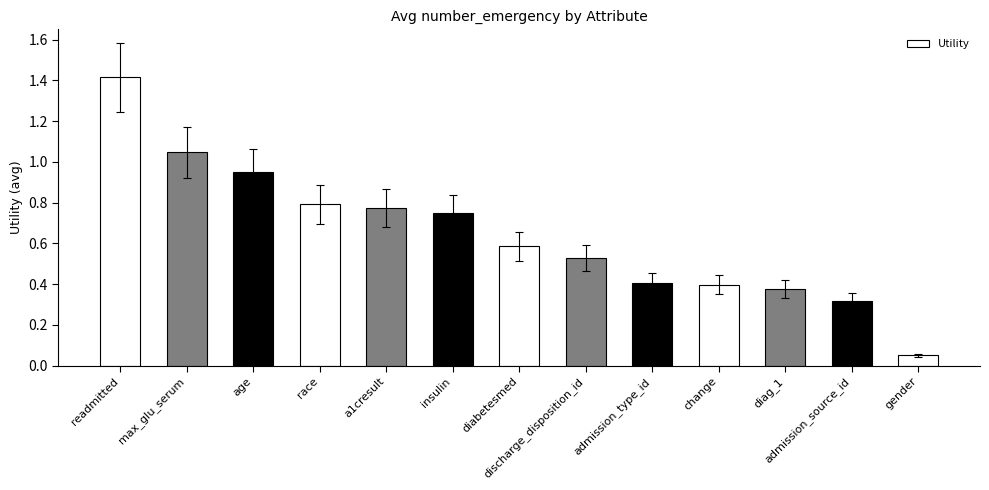

True or false: the data shows 0.5 at diag_1.

False